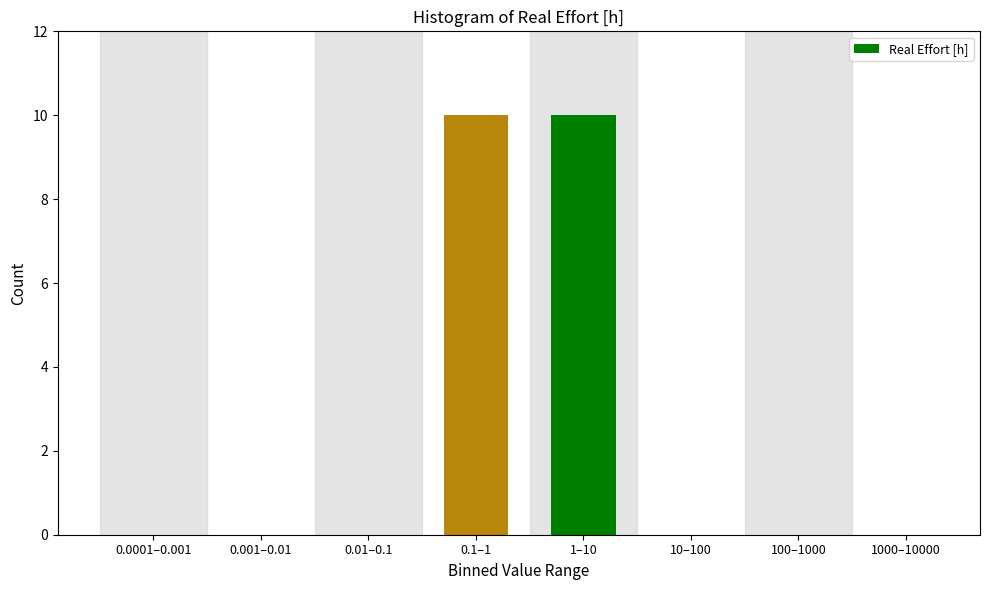

Reading left to right, transcribe all the data shown in this chart.

0.0001–0.001=0	0.001–0.01=0	0.01–0.1=0	0.1–1=10	1–10=10	10–100=0	100–1000=0	1000–10000=0